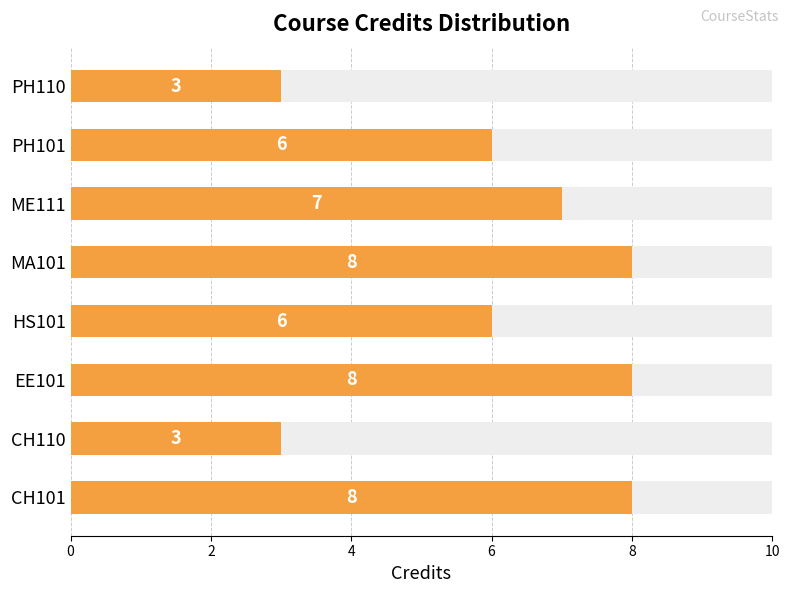

What is the minimum value shown in the chart?

3